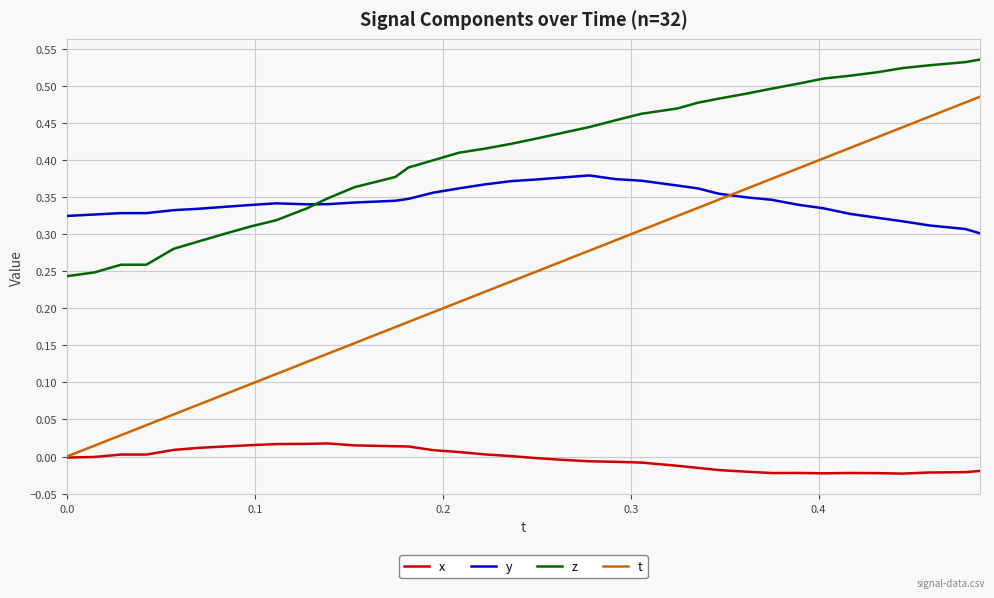

List the series in order of their peak value, highest first.

z, t, y, x